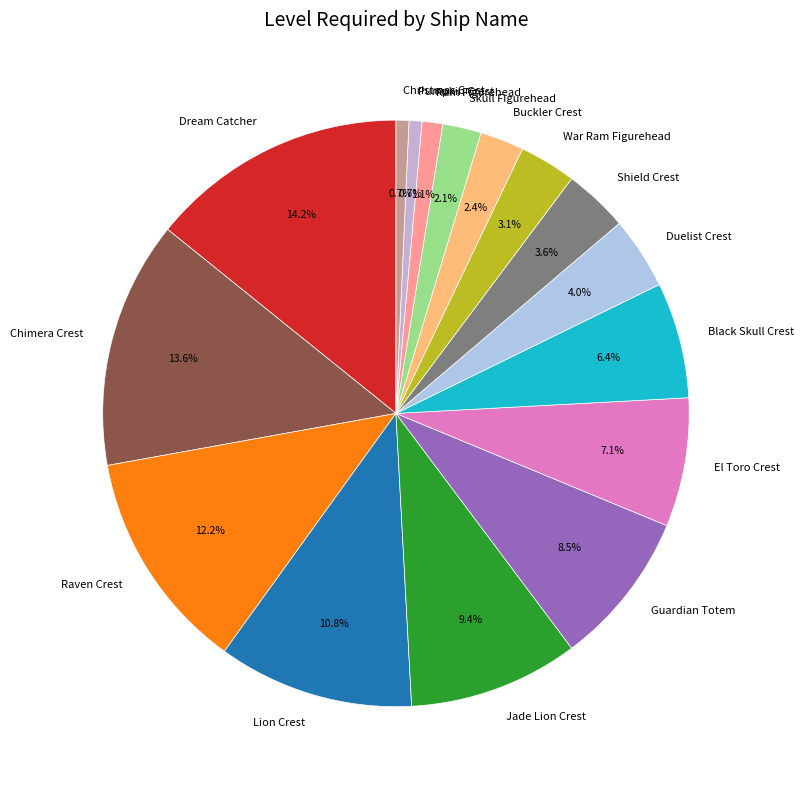

Which slice is the largest?

Dream Catcher